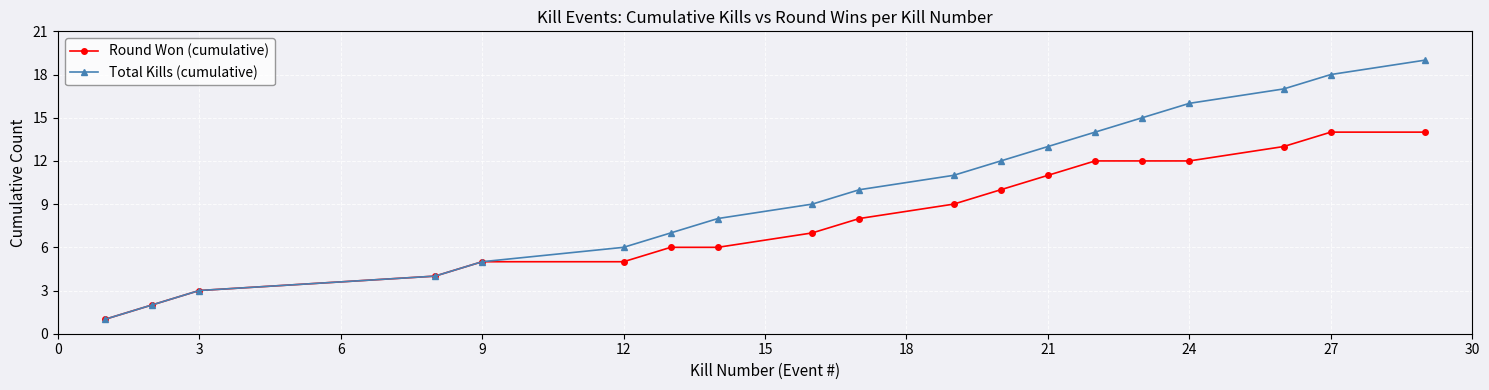

Reading left to right, extract all data points from this chart.

Round Won (cumulative): 1	2	3	4	5	5	6	6	7	8	9	10	11	12	12	12	13	14	14
Total Kills (cumulative): 1	2	3	4	5	6	7	8	9	10	11	12	13	14	15	16	17	18	19